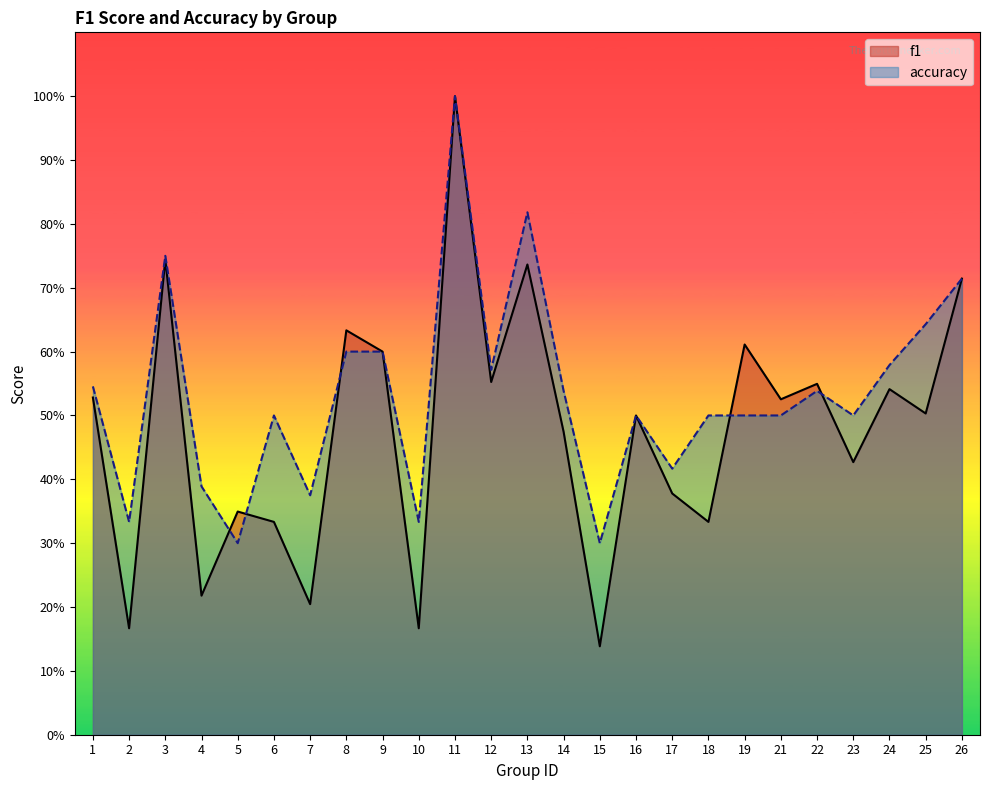

The accuracy series shows 0.3 at 1. True or false?

False